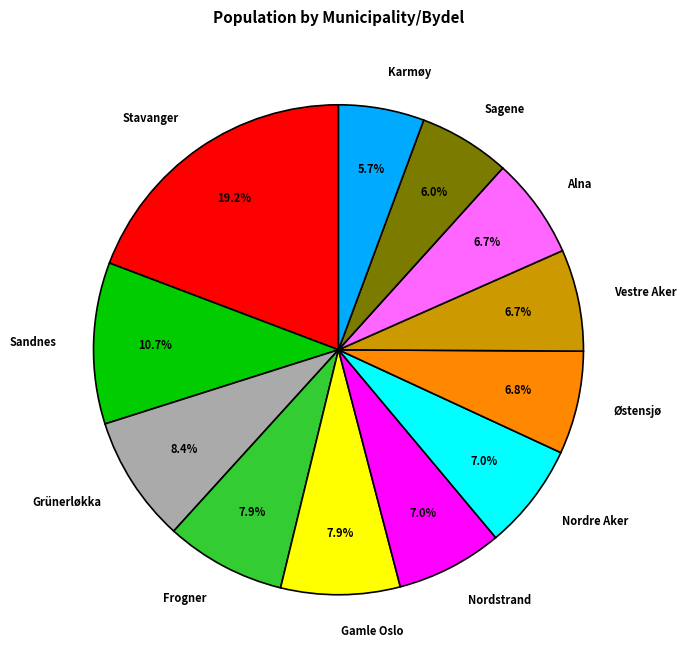

How many segments does this pie chart have?

12